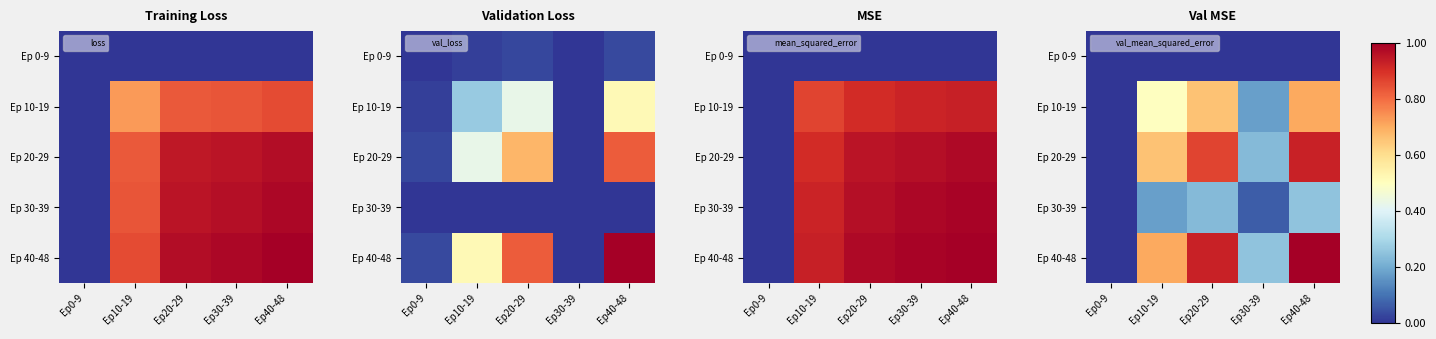

True or false: Ep 0-9 has a value of 0.0 at Ep40-48.

True